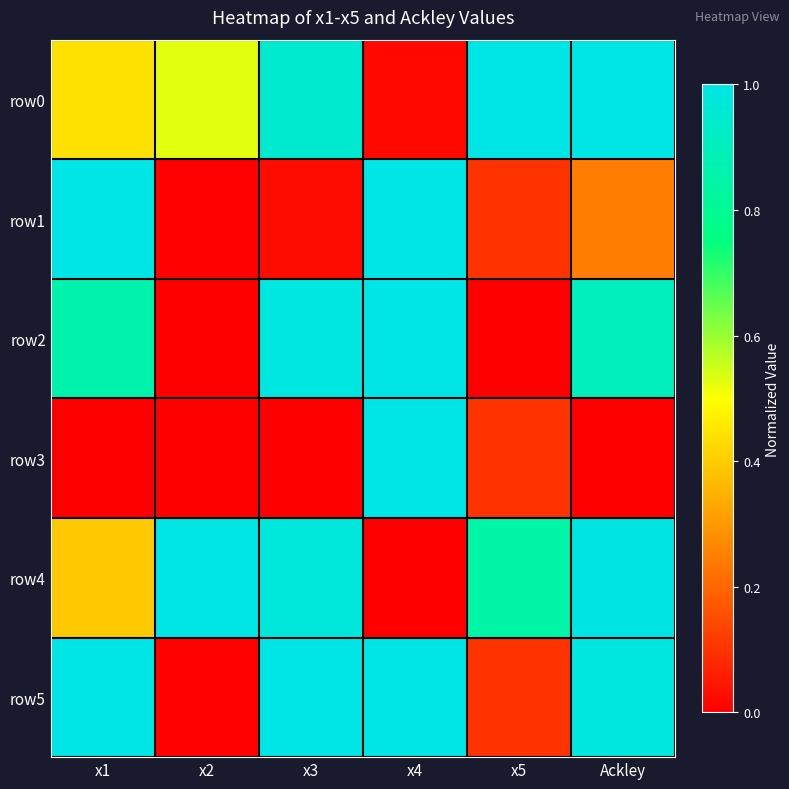

What is the greatest value displayed?

1.0